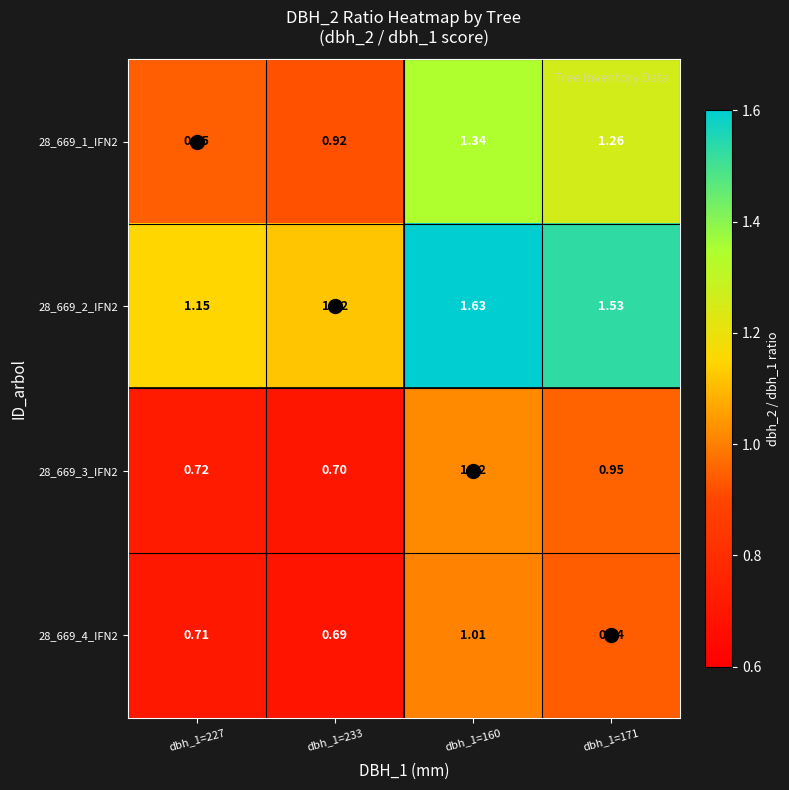

Is the value of 28_669_4_IFN2 at dbh_1=160 greater than the value of 28_669_3_IFN2 at dbh_1=227?

Yes